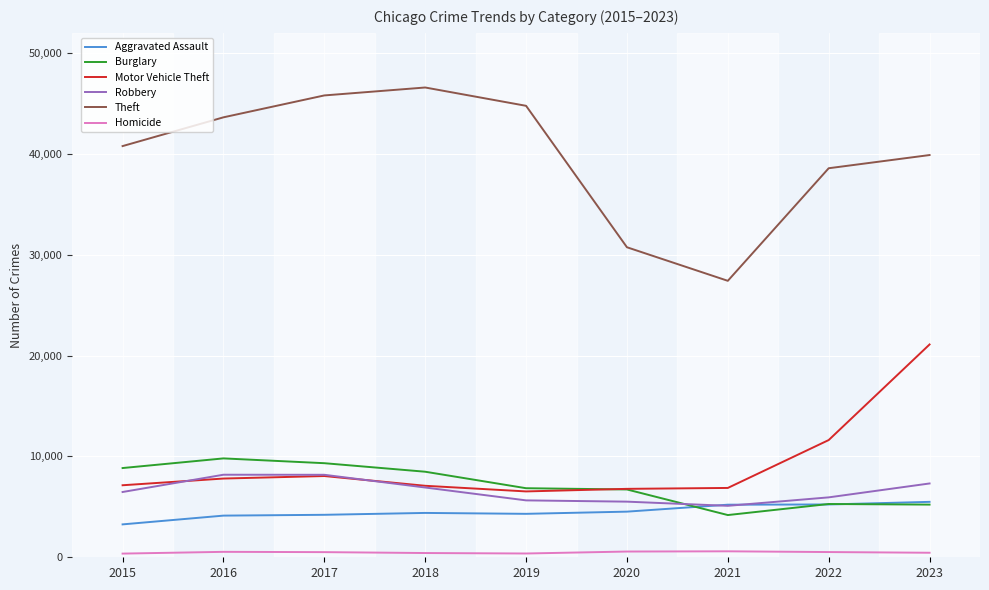

True or false: Burglary has a value of 8848 at 2015.

True